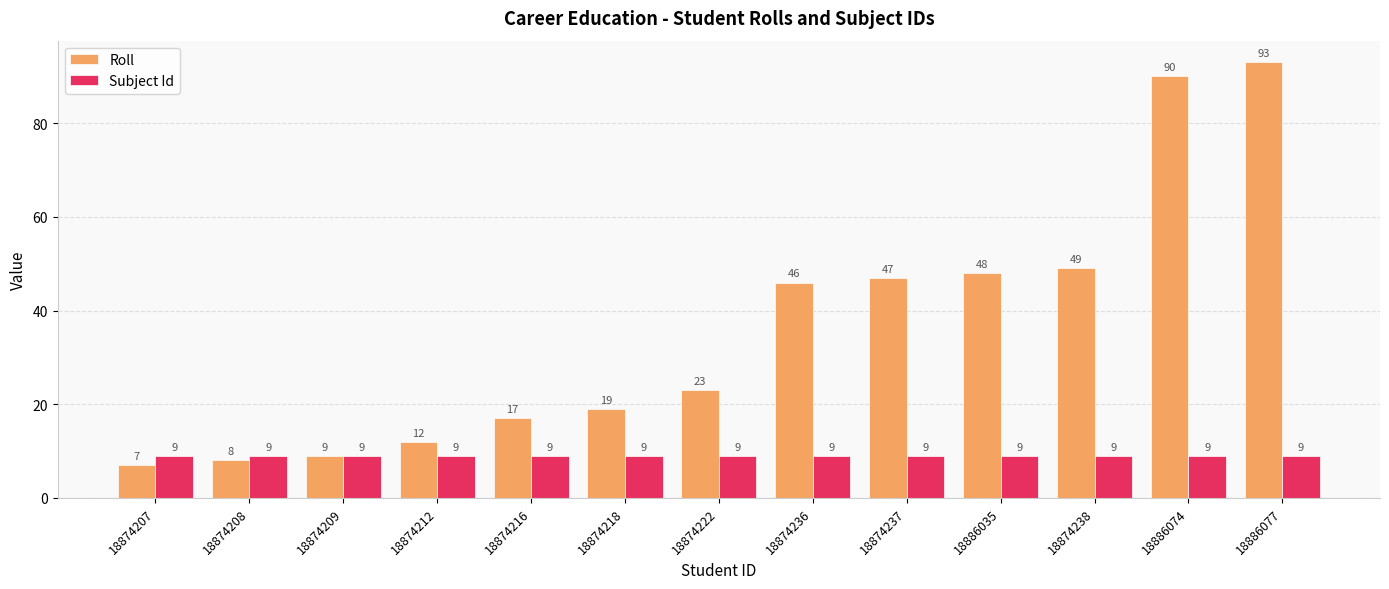

Which series has the largest total across all categories?

Roll